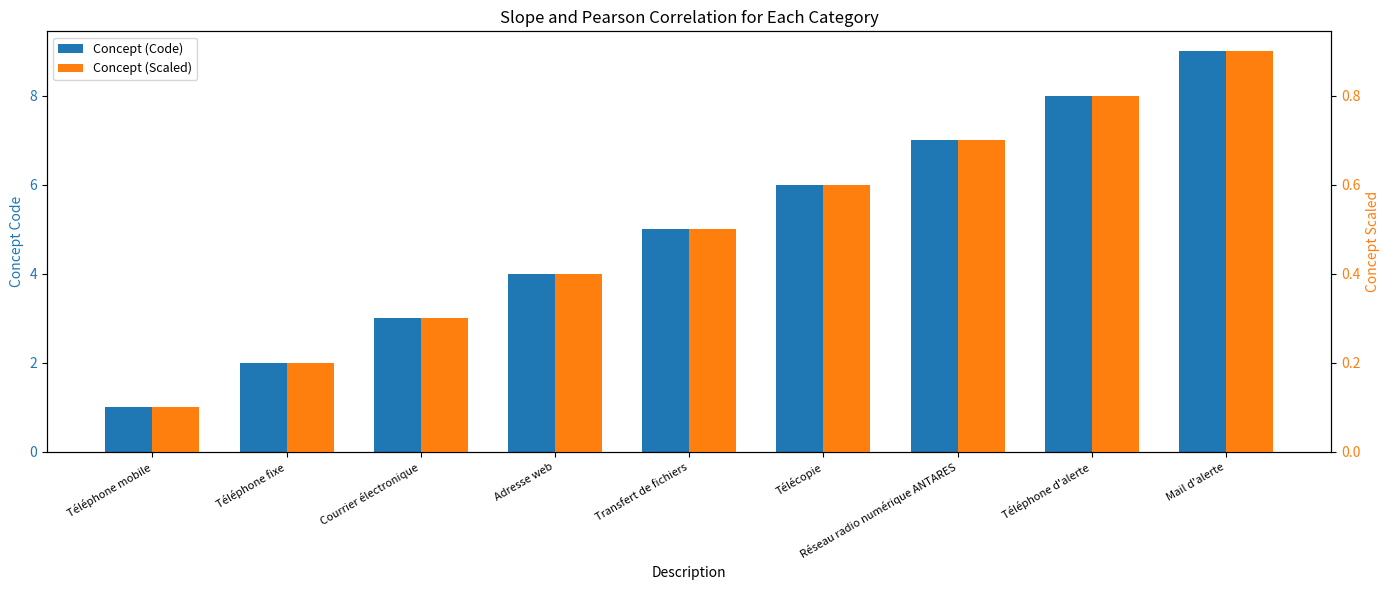

What is the sum of all Concept (Scaled) values?

4.5